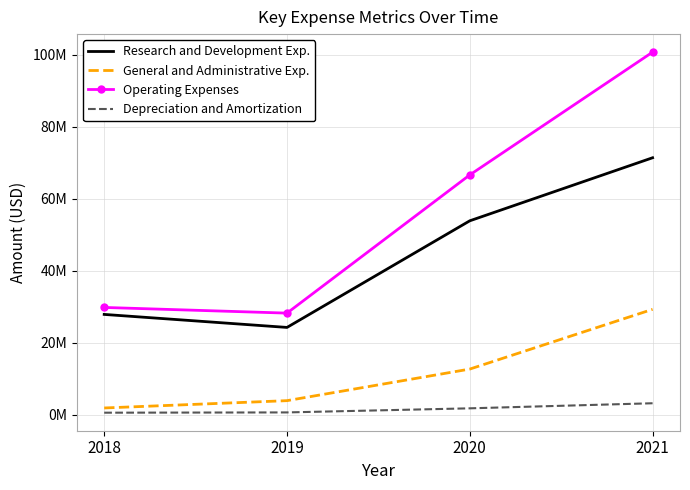

At how many categories does at least one series exceed 6569037?

4